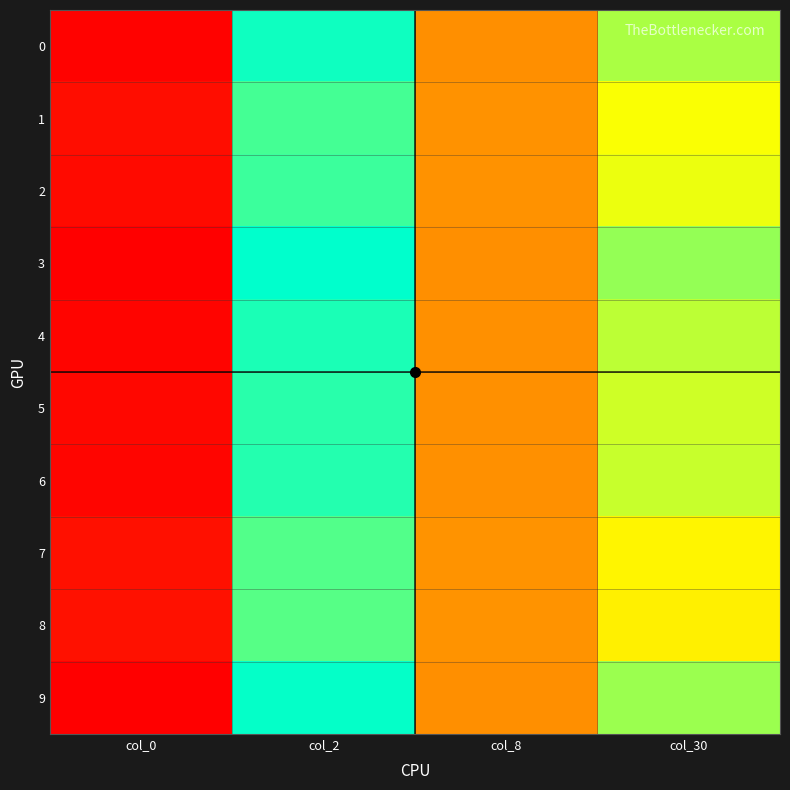

At how many categories does at least one series exceed 0?

4